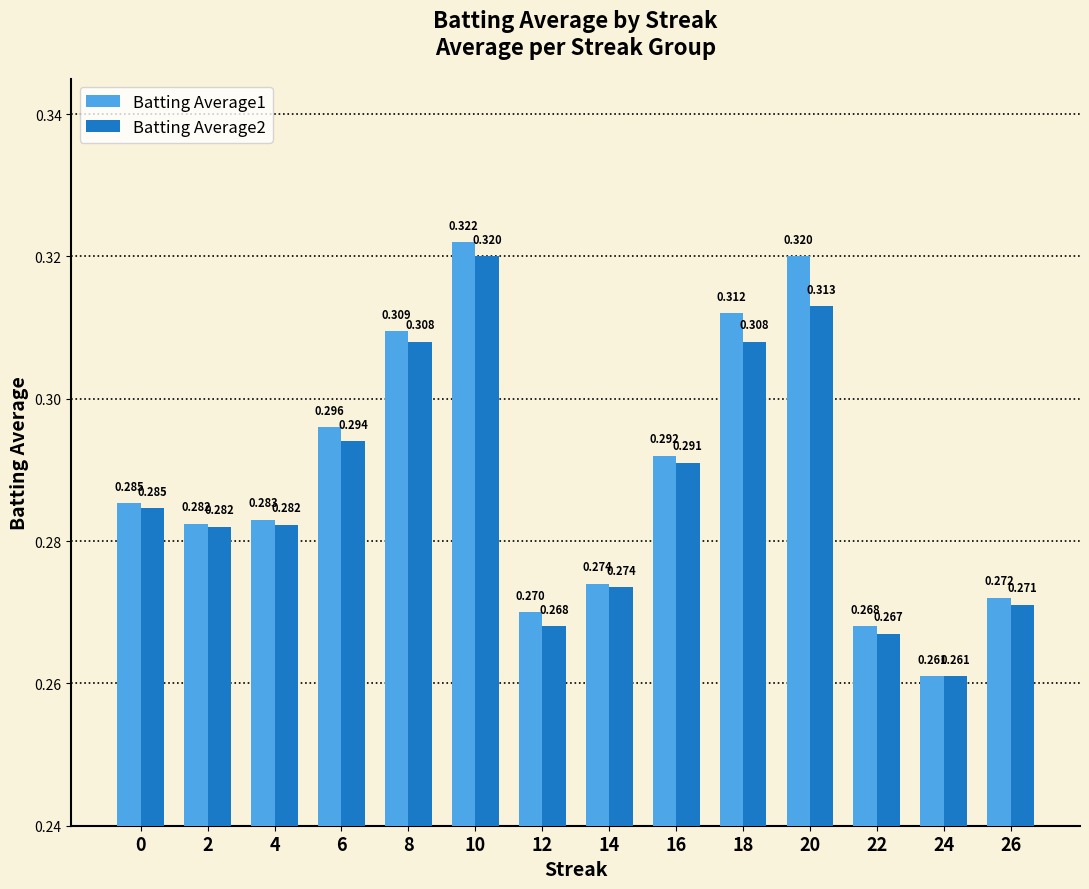

Is the value of Batting Average1 at 10 greater than the value of Batting Average2 at 20?

Yes